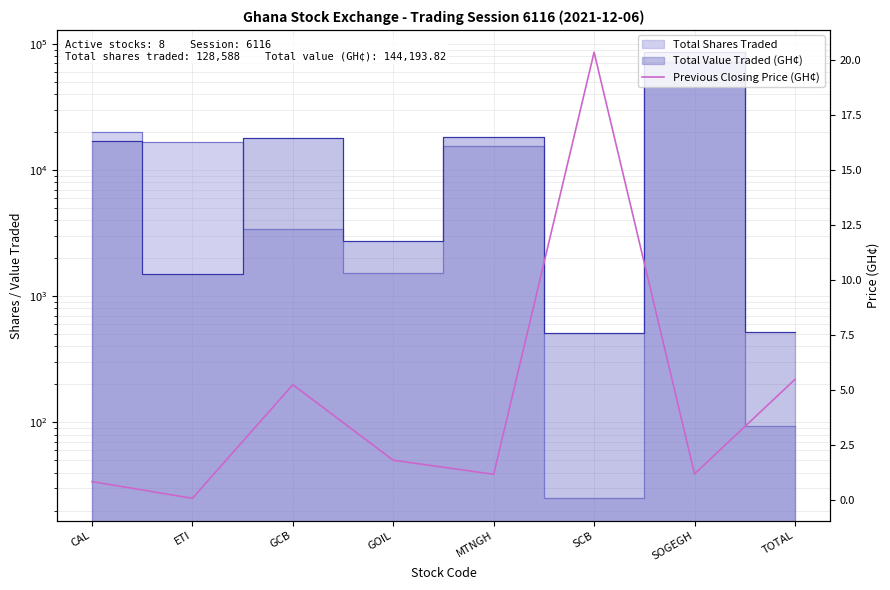

Reading right to left, extract all data points from this chart.

TOTAL=5.5	SOGEGH=1.2	SCB=20.4	MTNGH=1.2	GOIL=1.8	GCB=5.2	ETI=0.1	CAL=0.8